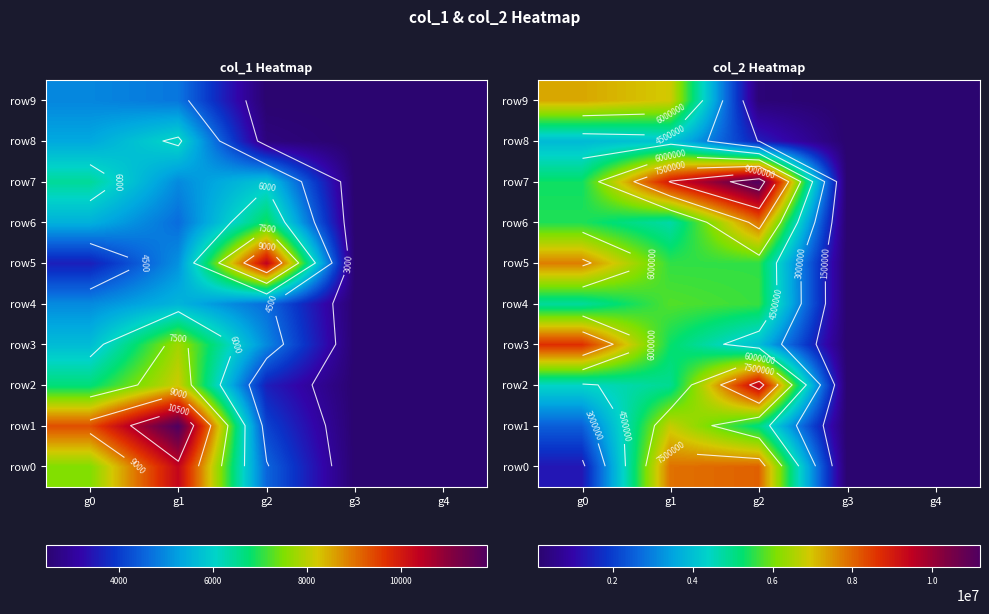

Is it true that row0 equals 42968 at g4?

False